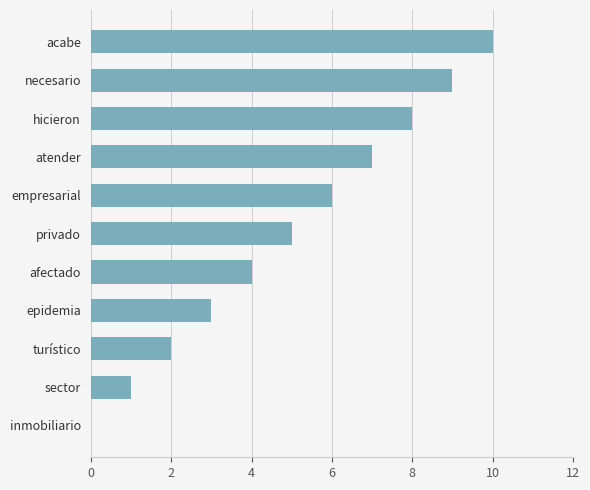

Which category has the highest value across all series?

acabe